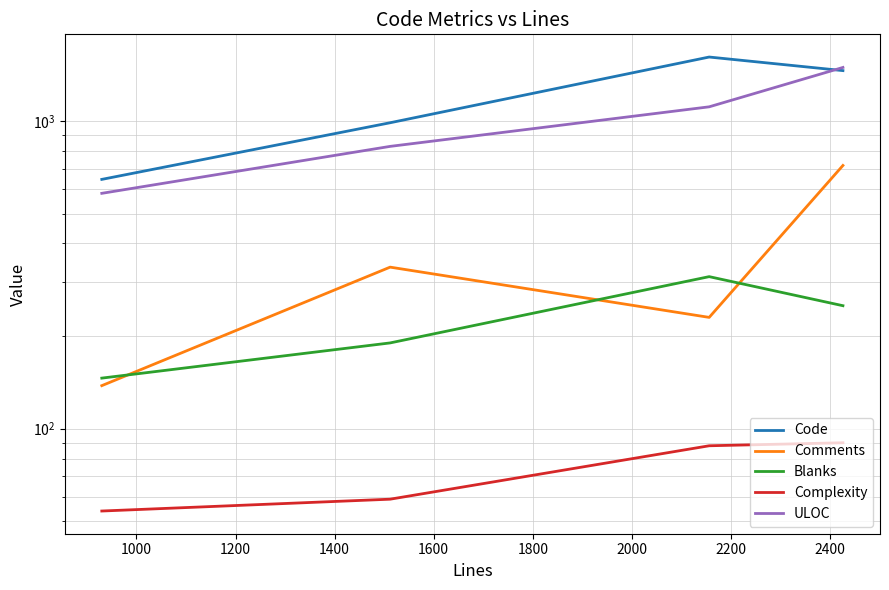

List the series in order of their peak value, lowest first.

Complexity, Blanks, Comments, ULOC, Code